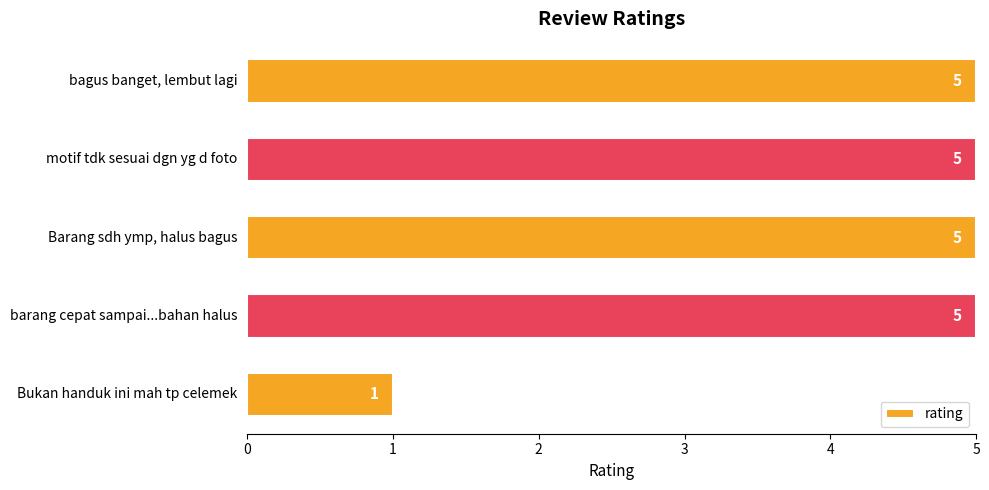

The value at Bukan handuk ini mah tp celemek is 1. True or false?

True